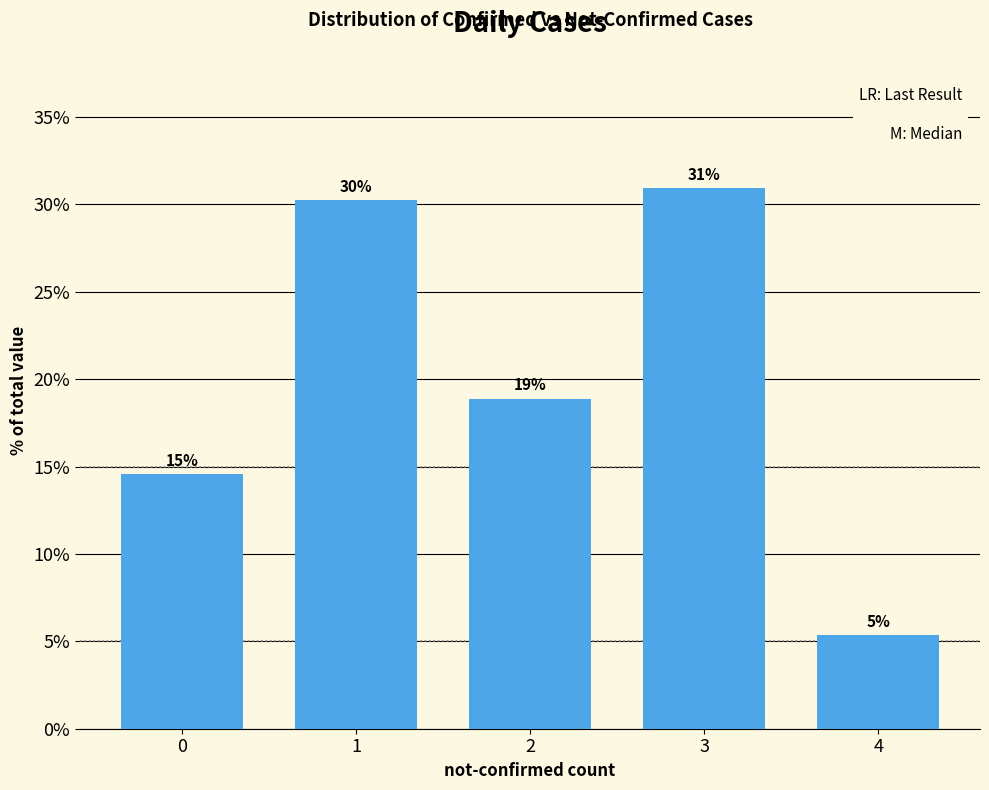

What is the change in value from 0 to 2?

+4.3